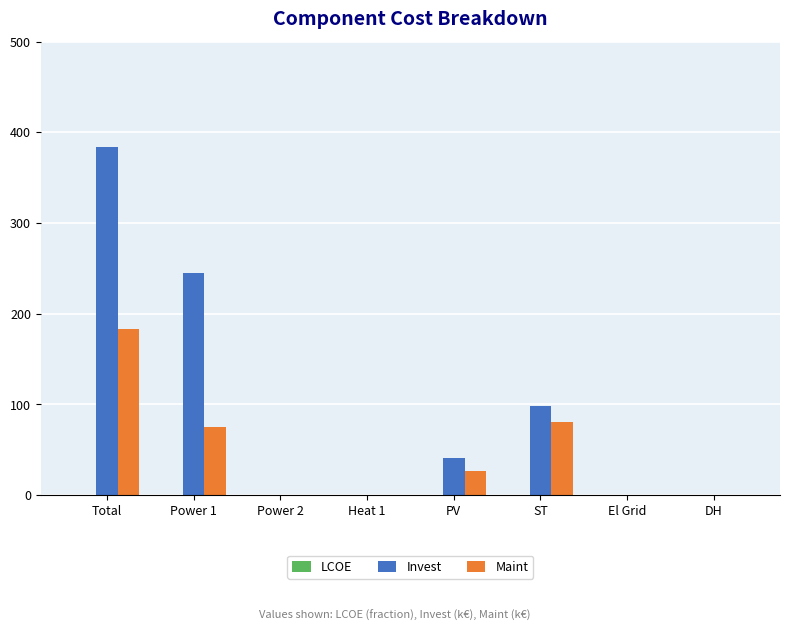

Which series has the largest total across all categories?

Invest